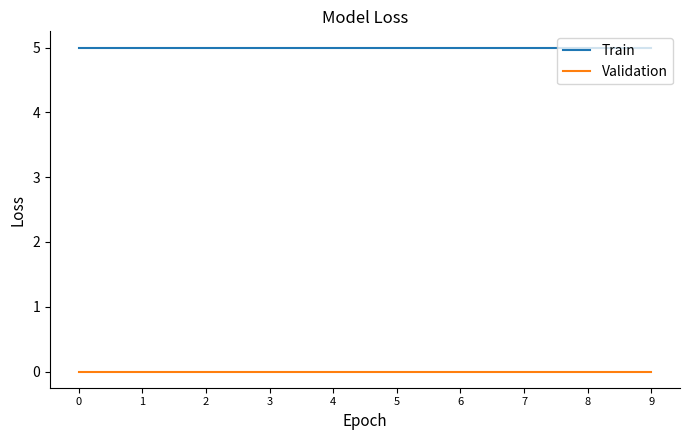

Is this an area chart (filled region under the line)?

No